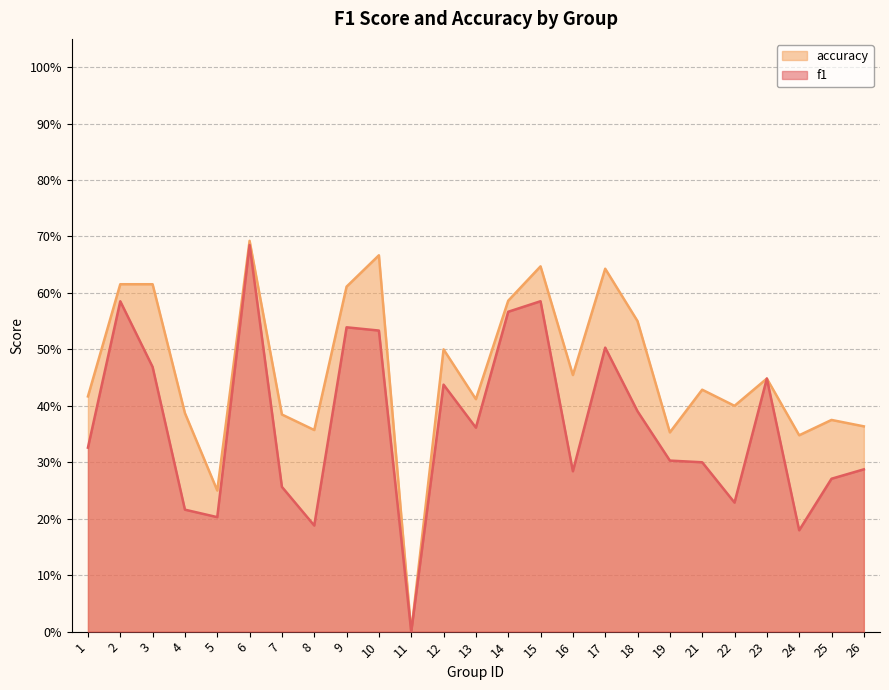

True or false: f1 and accuracy intersect in this chart.

False